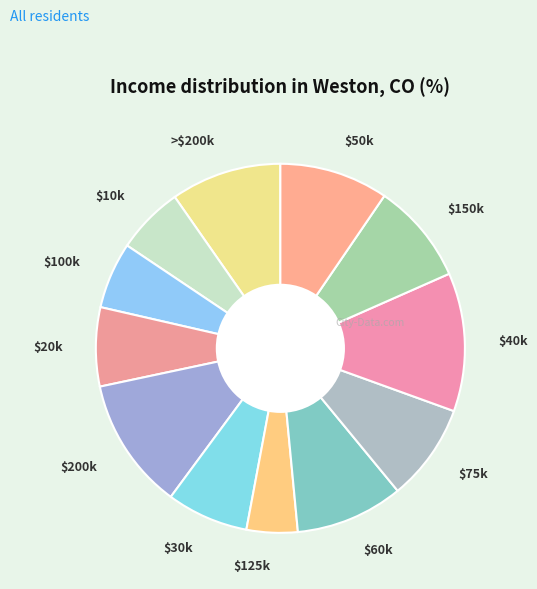

Which category has the smallest portion of the pie?

$125k